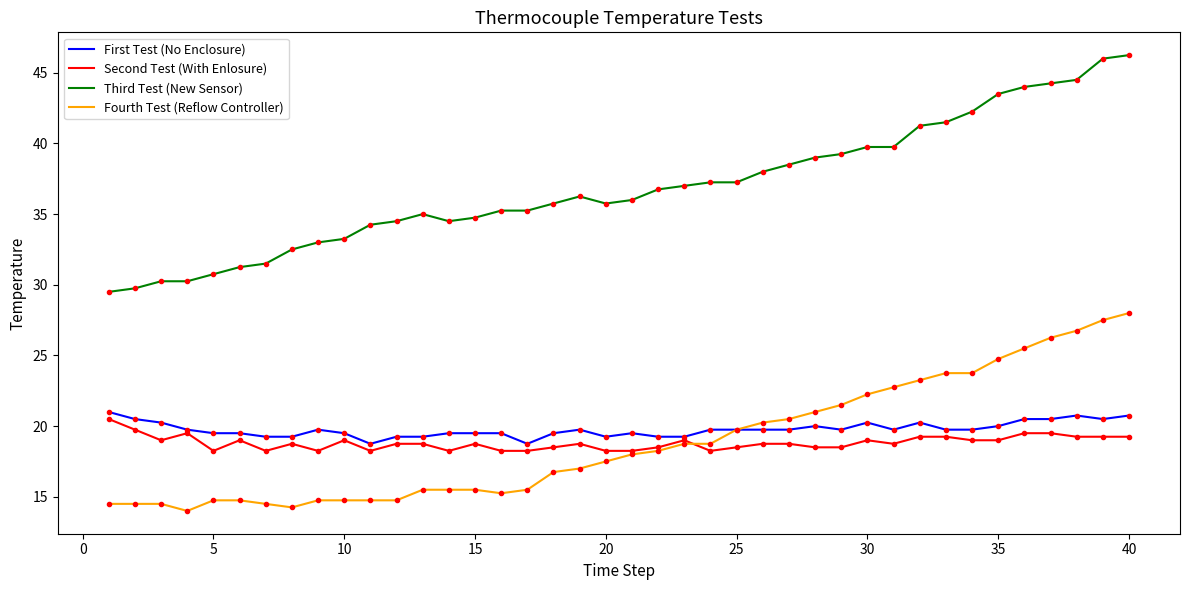

Which series has the largest range (max minus min)?

Third Test (New Sensor)